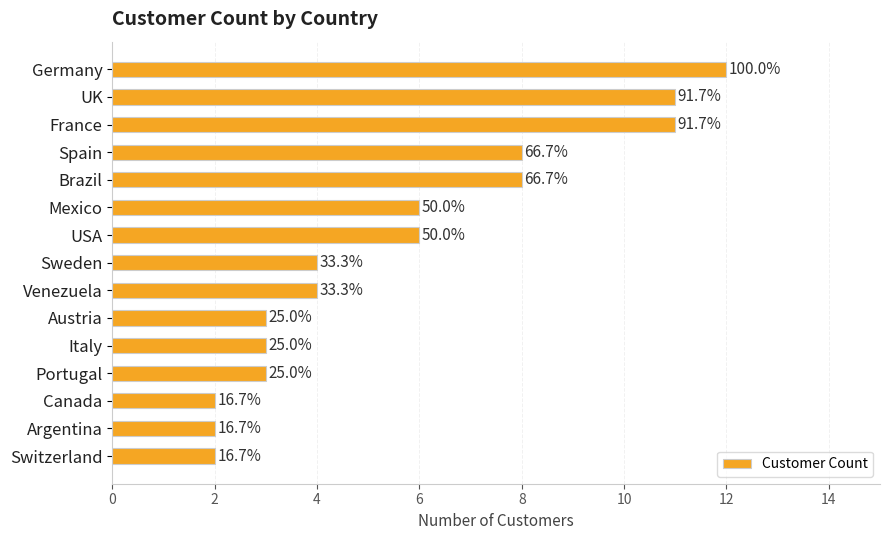

Are the bars horizontal?

Yes